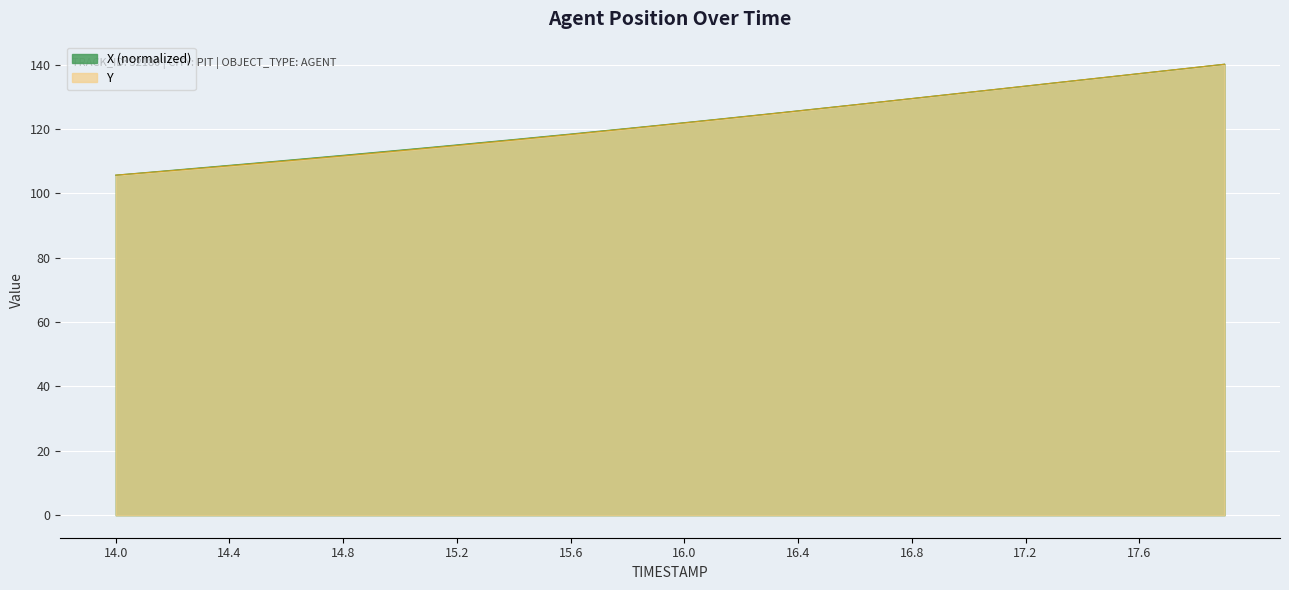

Rank the series at 17.6 from highest to lowest value.

Y, X